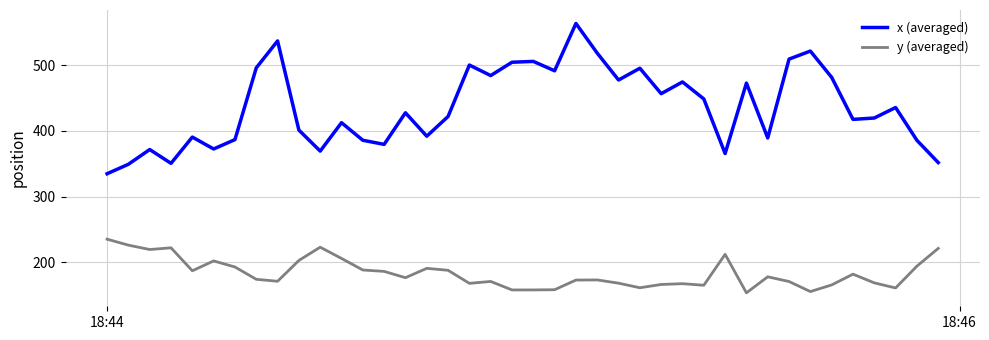

What is the difference between the second highest and minimum values in the y (averaged) series?

72.5